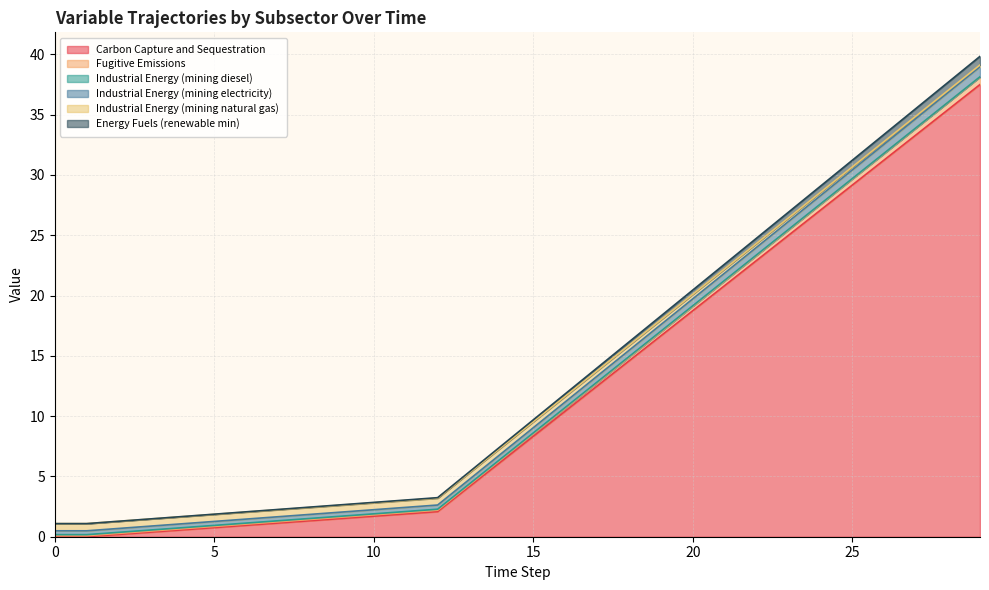

Is it true that Industrial Energy (mining natural gas) equals 0.5 at 1?

True